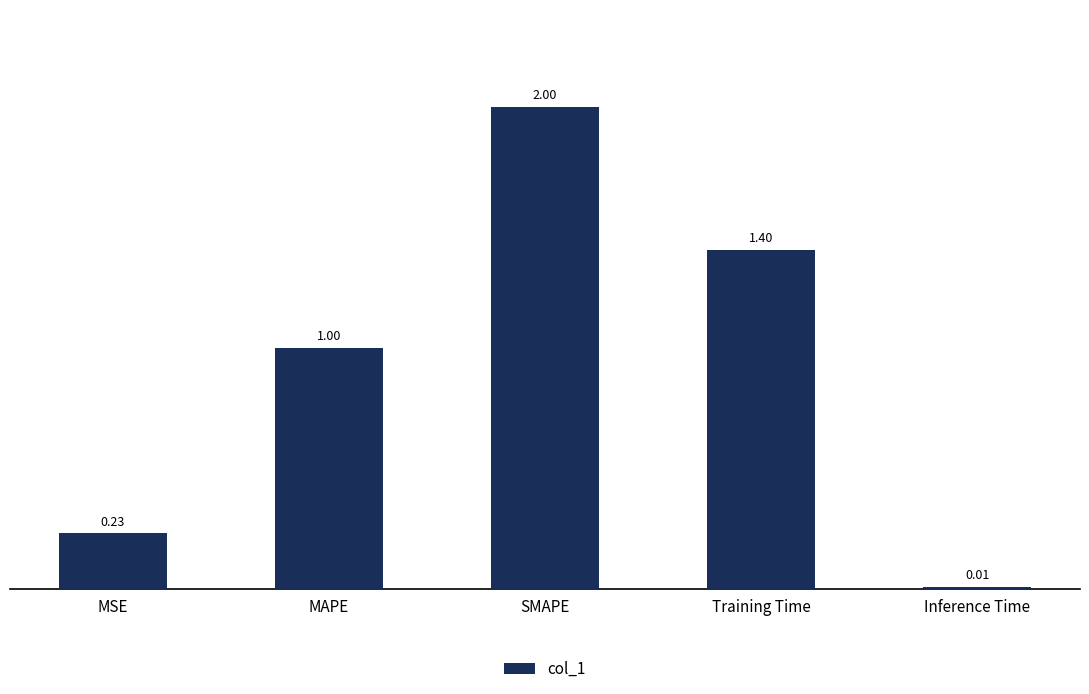

What is the difference between the values at Inference Time and SMAPE?

2.0